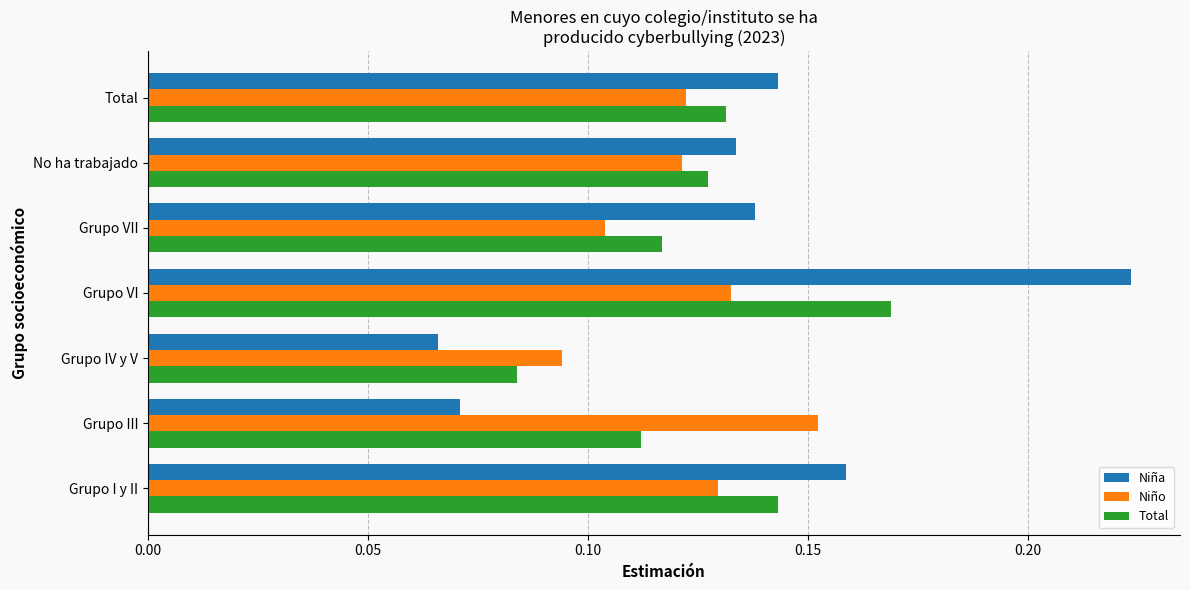

List the series in order of their peak value, lowest first.

Niño, Total, Niña